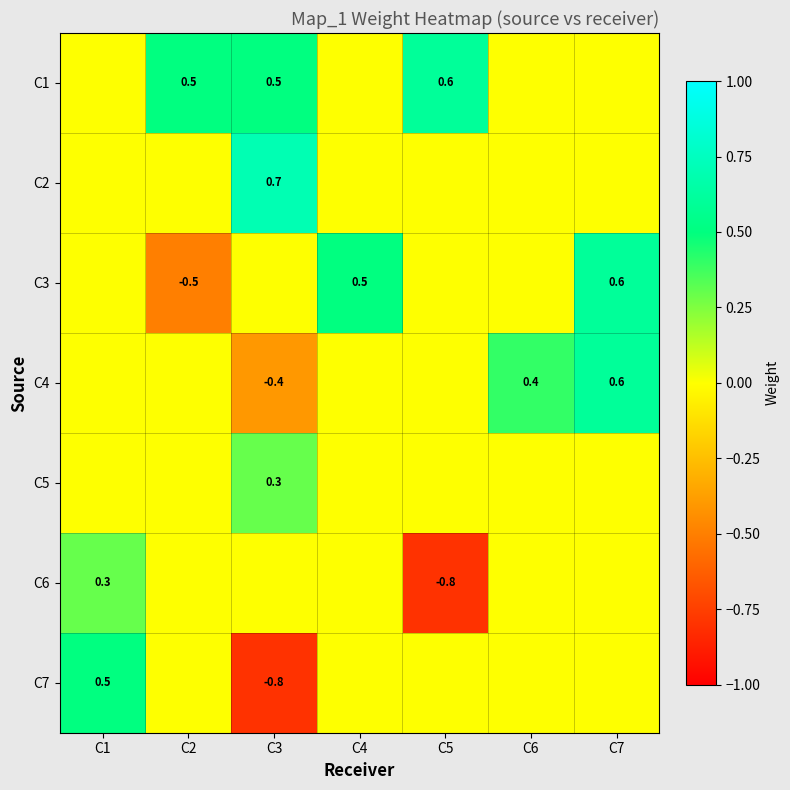

What is the difference between the second highest and minimum values in the C1 series?

0.5